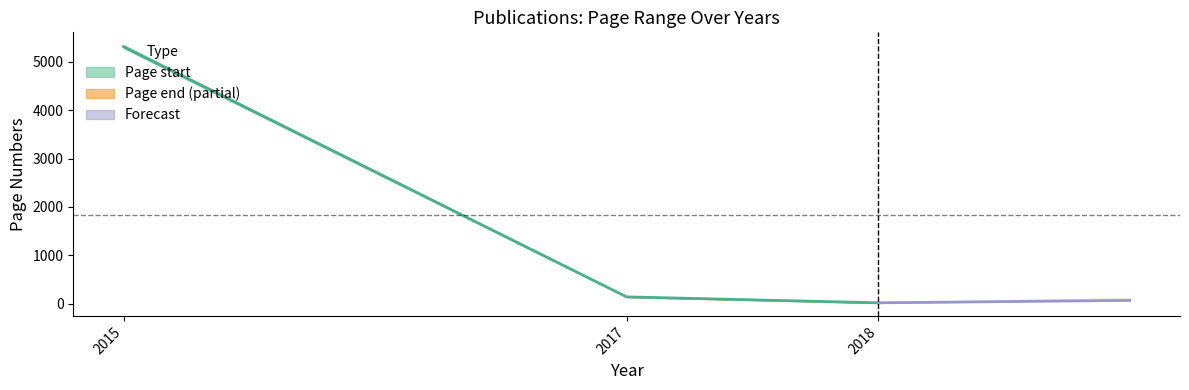

How many values in the Page start series exceed 253?

1